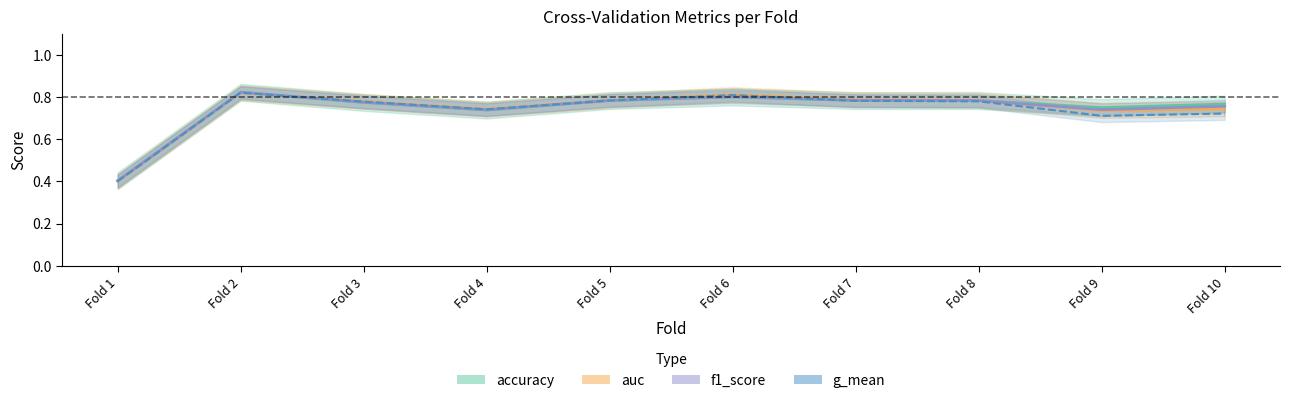

How many lines are shown in the chart?

4